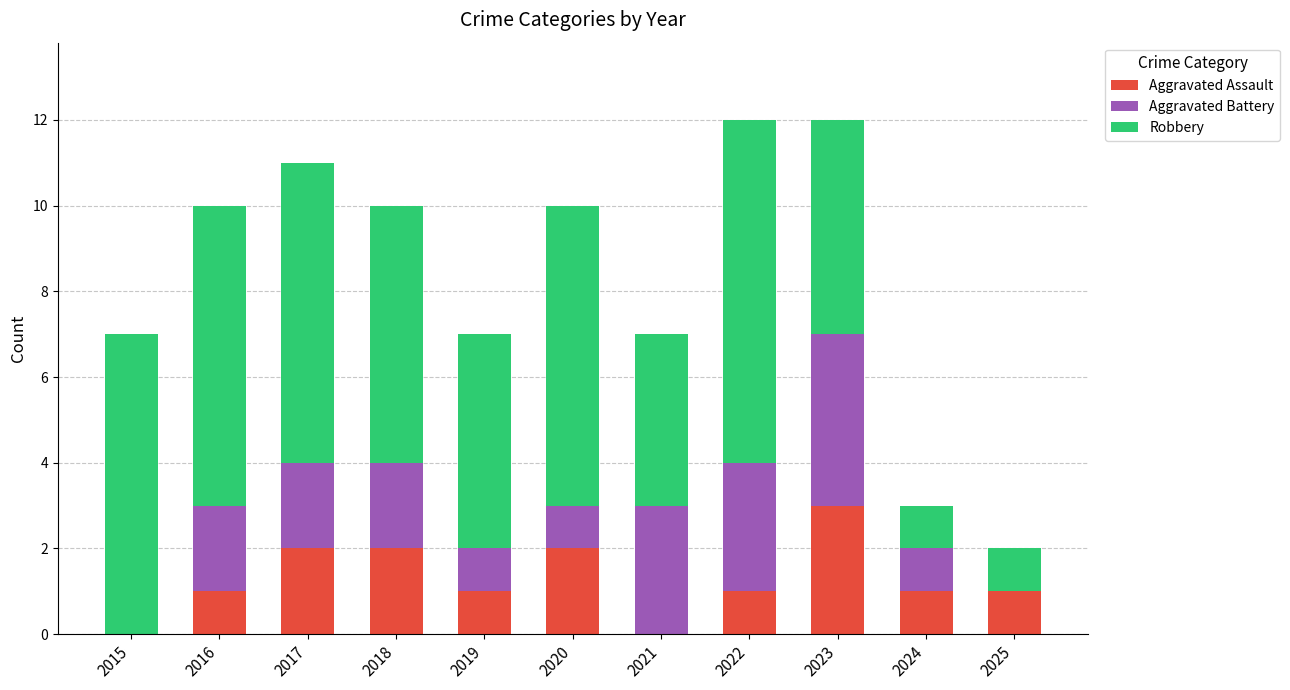

What are all the series names shown in the legend?

Aggravated Assault, Aggravated Battery, Robbery